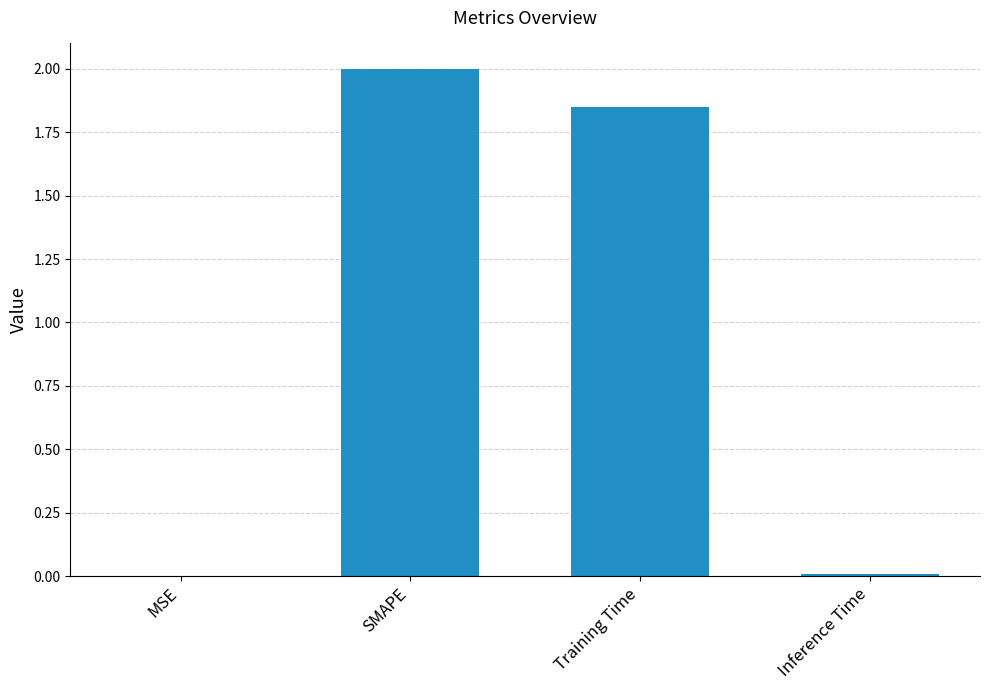

At which category does the chart reach its peak across all series?

SMAPE